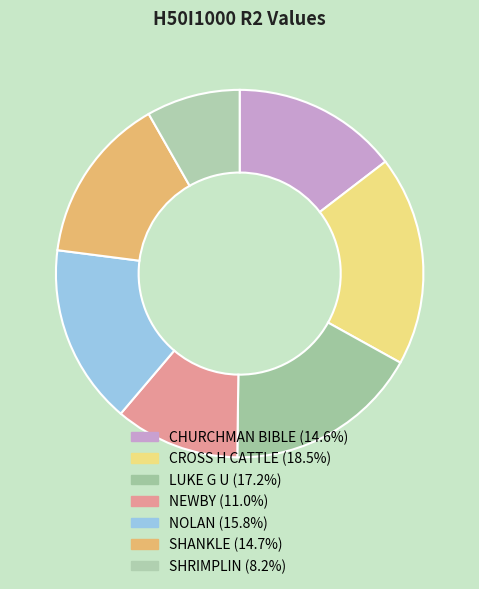

Which category has the biggest portion of the pie?

CROSS H CATTLE